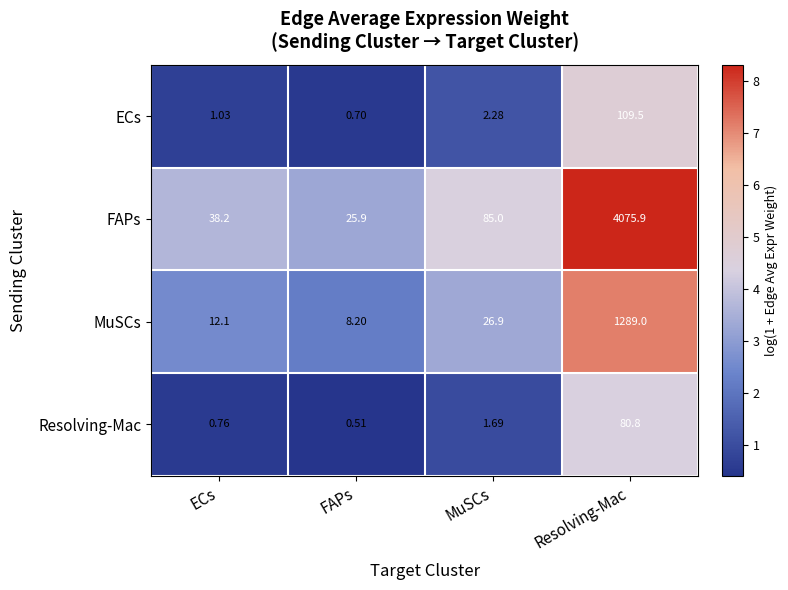

At which label does MuSCs first exceed 26?

MuSCs